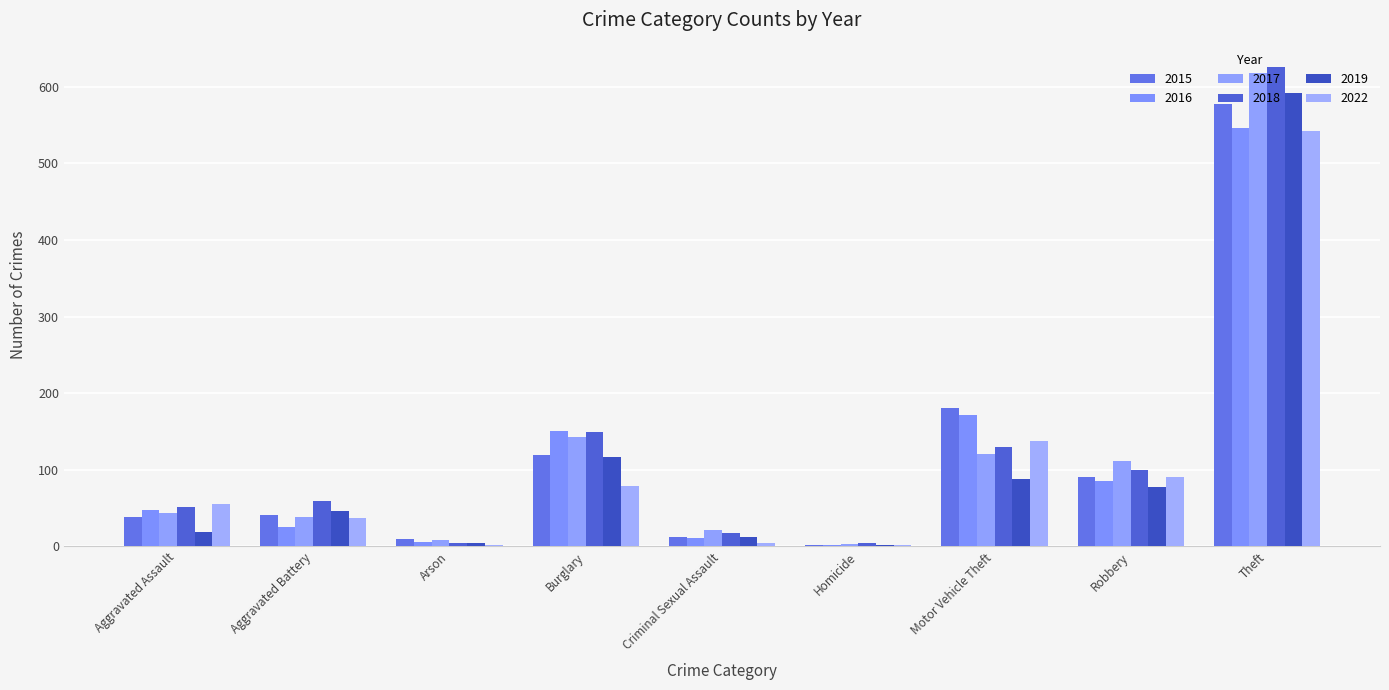

Reading left to right, what are all the values shown in this chart?

2015: 38	41	10	119	12	2	181	90	577
2016: 47	26	6	151	11	2	171	86	546
2017: 44	39	8	143	21	3	120	111	618
2018: 52	59	4	149	17	5	130	100	626
2019: 19	46	5	117	12	2	88	77	591
2022: 55	37	2	79	5	2	137	90	542